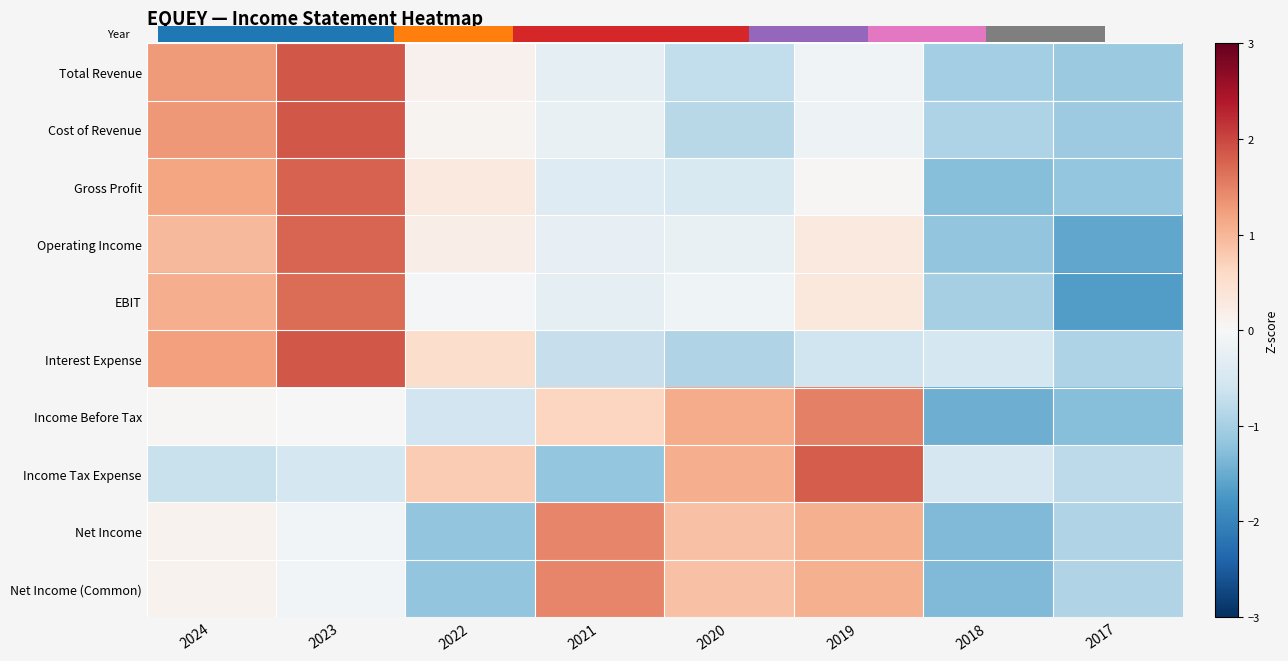

At how many categories does at least one series exceed 0?

6